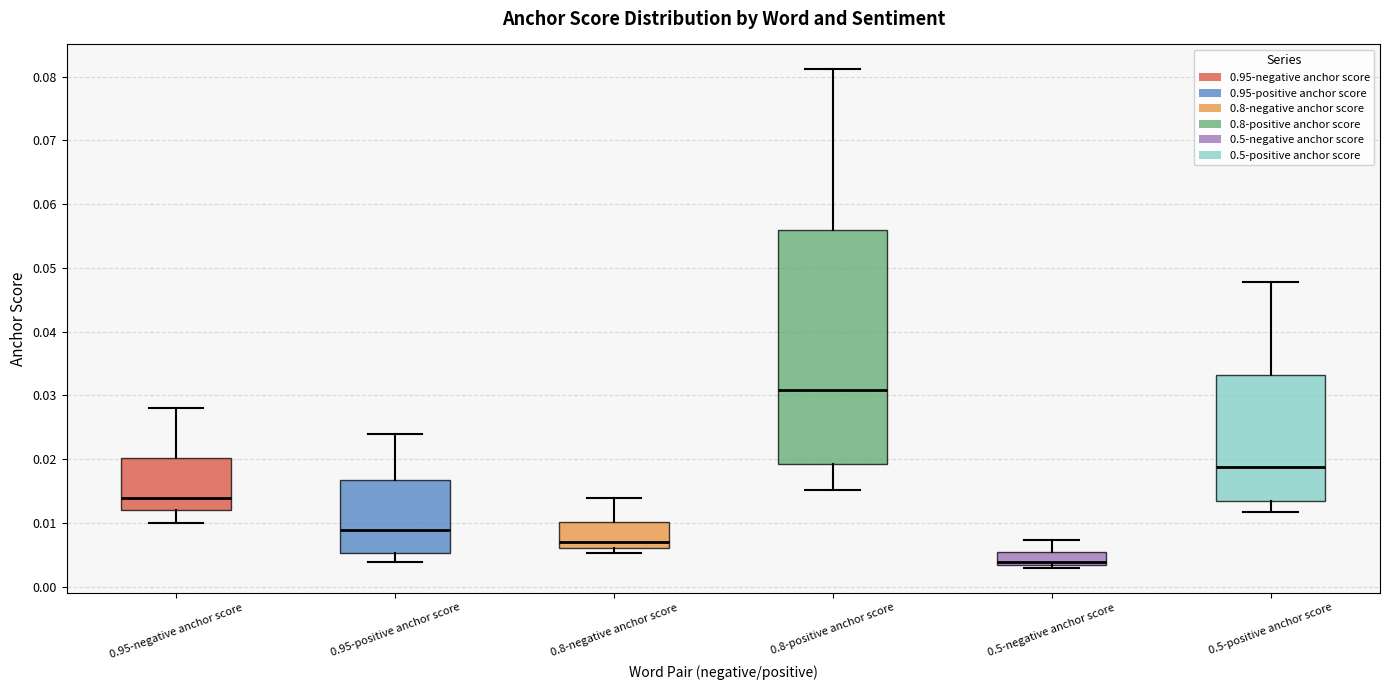

Comparing the boxes themselves (not the whiskers), which one is the tallest?

0.8-positive anchor score